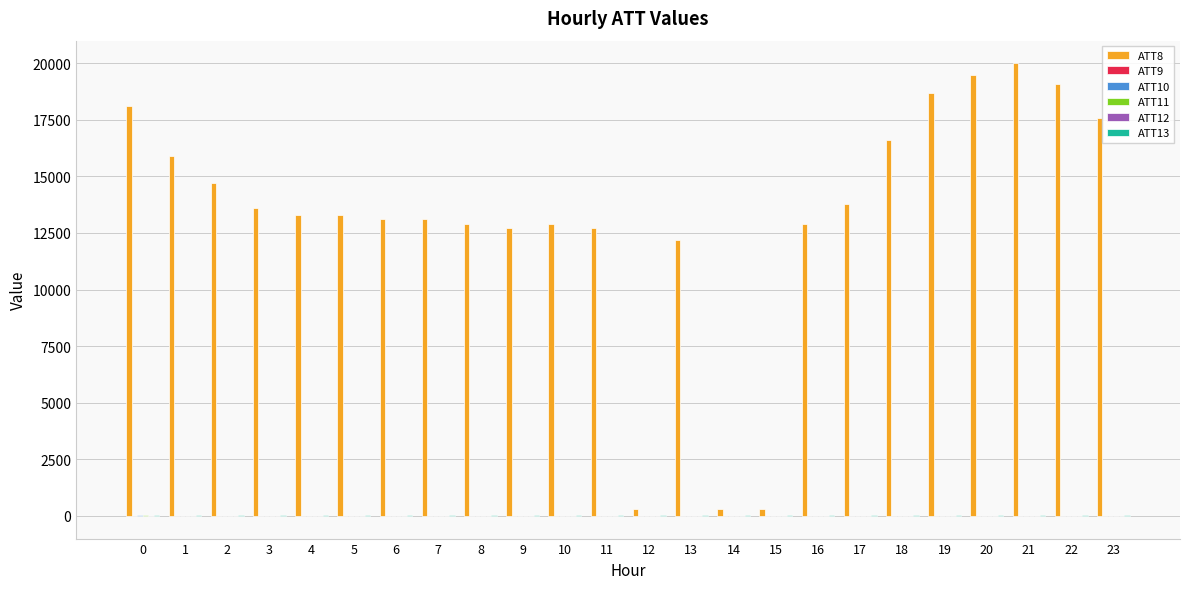

How many series are shown in this chart?

6